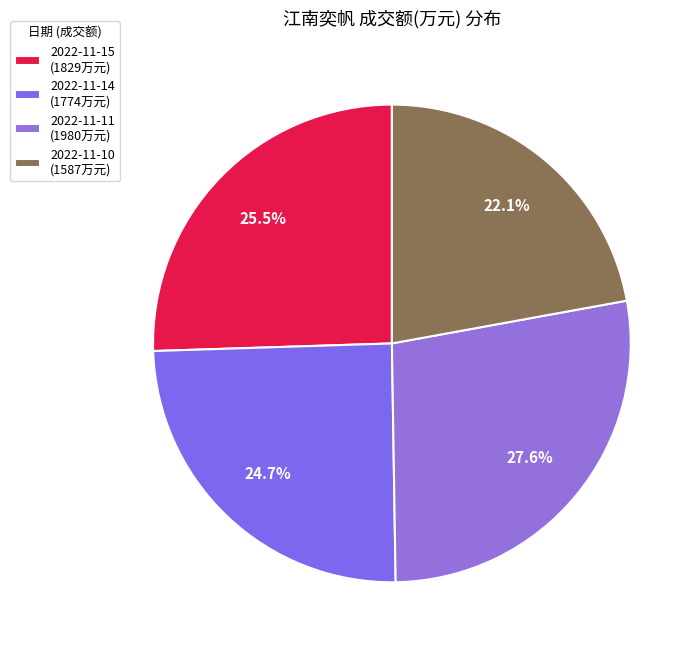

Which category has the biggest portion of the pie?

2022-11-11